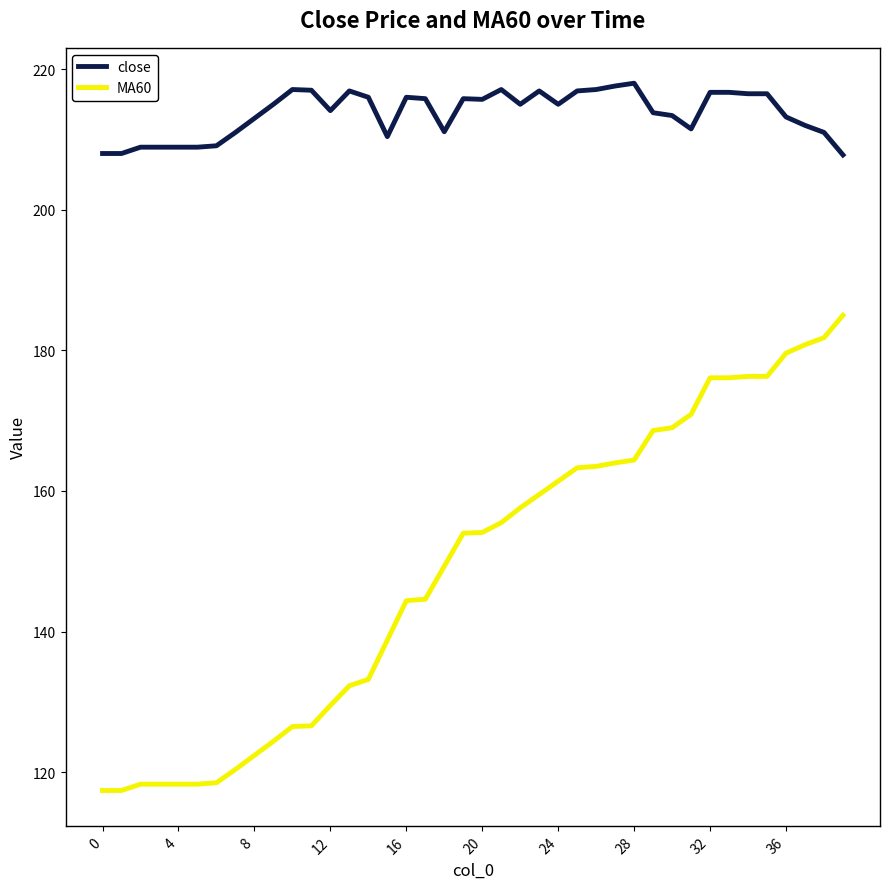

What is the sum of all close values?

8548.3